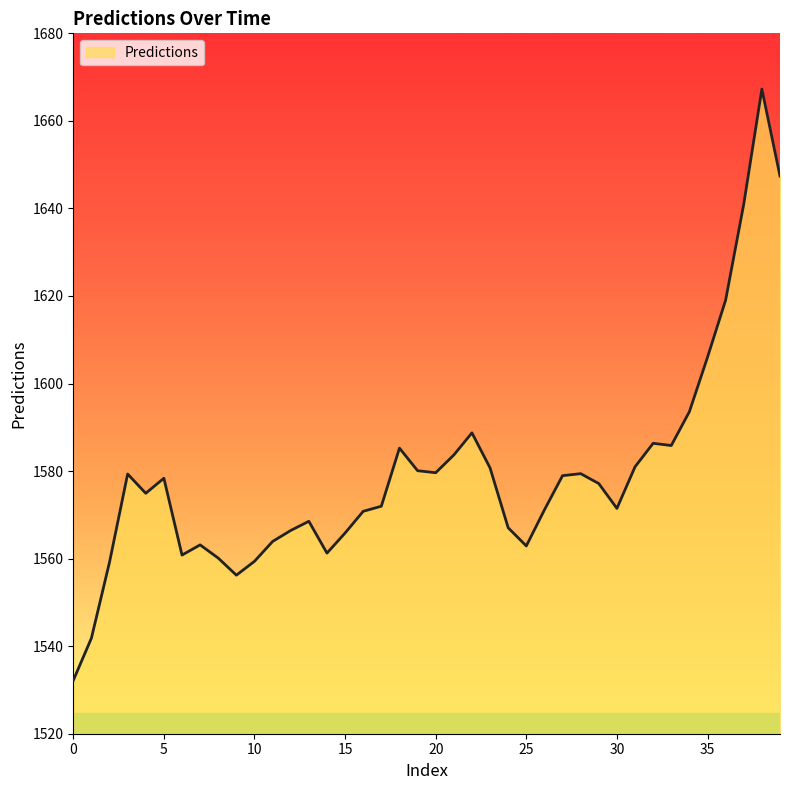

Count the number of data series in this chart.

1